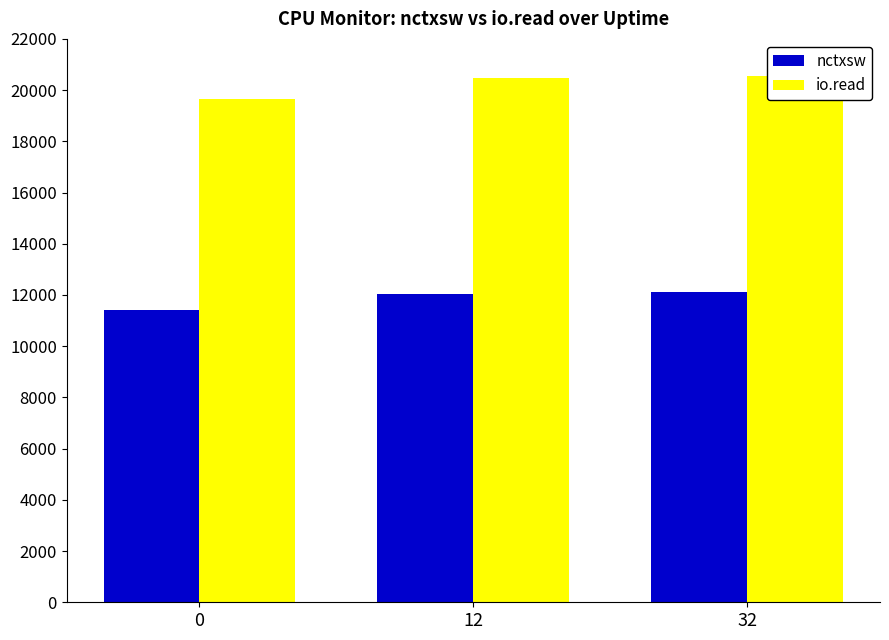

The value of nctxsw at 12 is 15829. True or false?

False